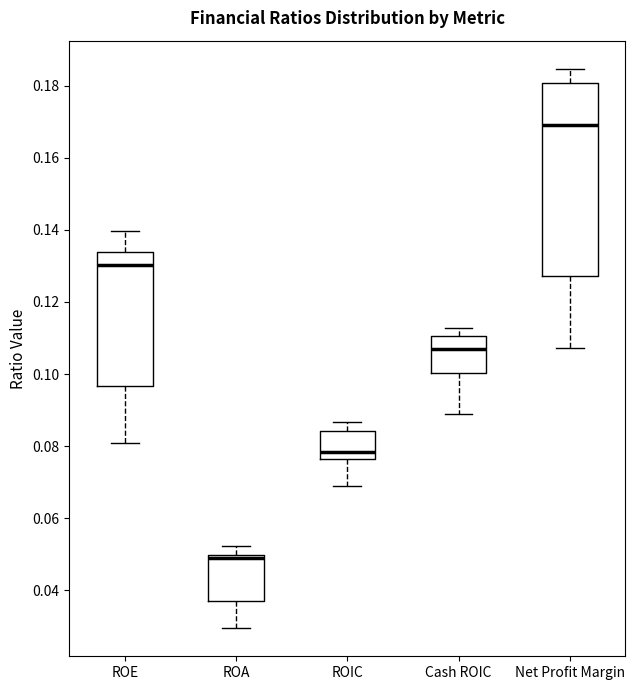

Comparing the boxes themselves (not the whiskers), which one is the tallest?

Net Profit Margin